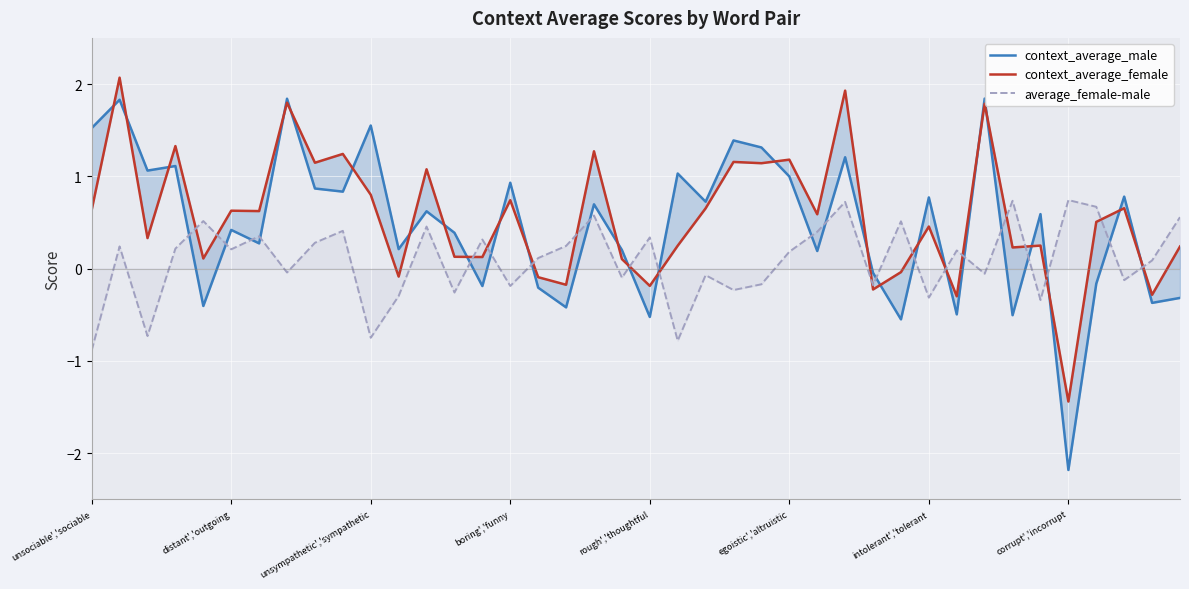

What value does the average_female-male series have at 31?

0.2